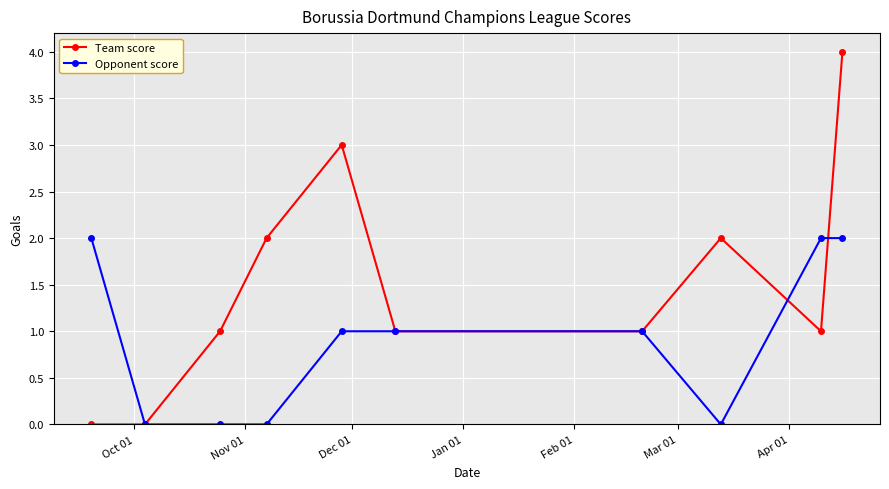

How many categories are shown in the chart?

10